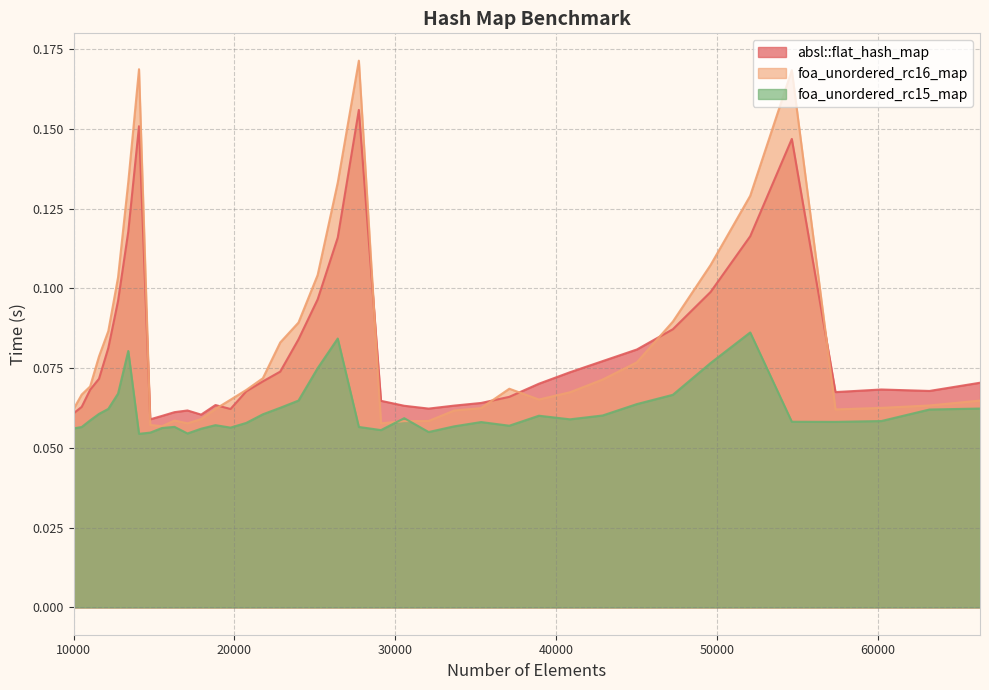

What is the value of the foa_unordered_rc15_map point at the 22nd from the left?

0.1